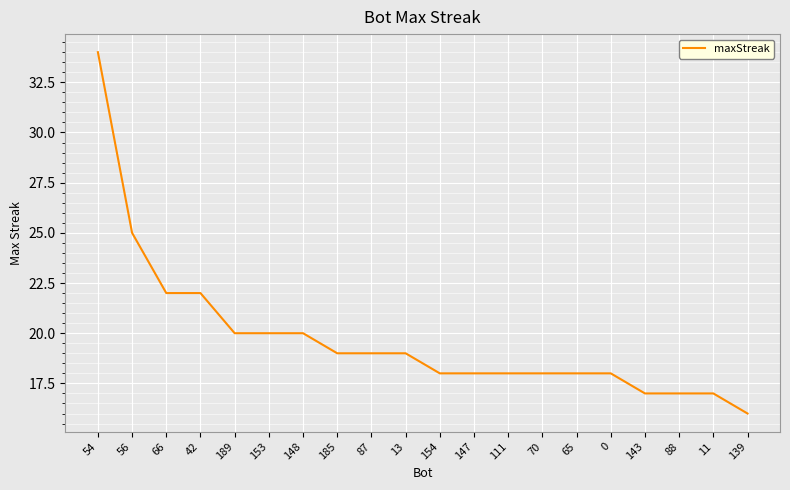

What position from the right is 42?

17